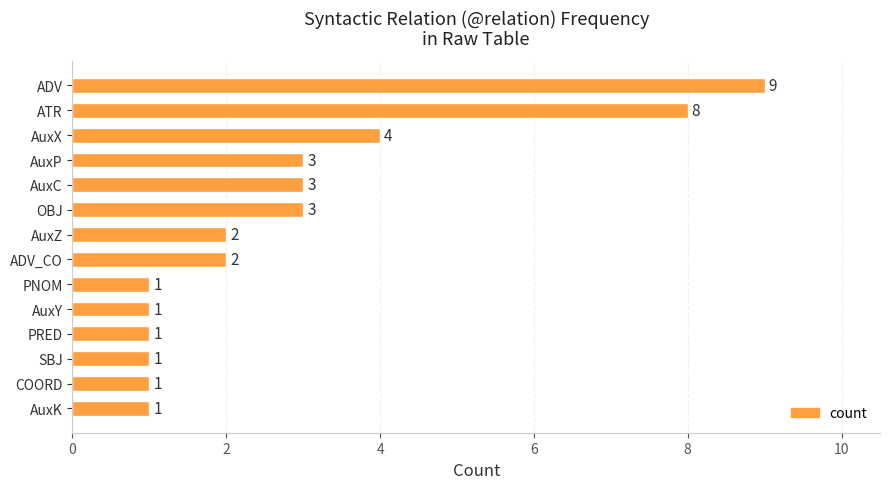

What is the greatest value displayed?

9